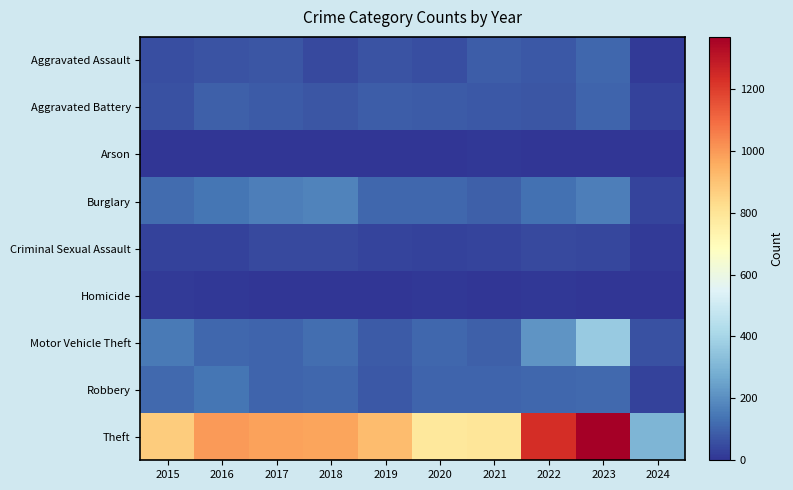

Count the number of data series in this chart.

9